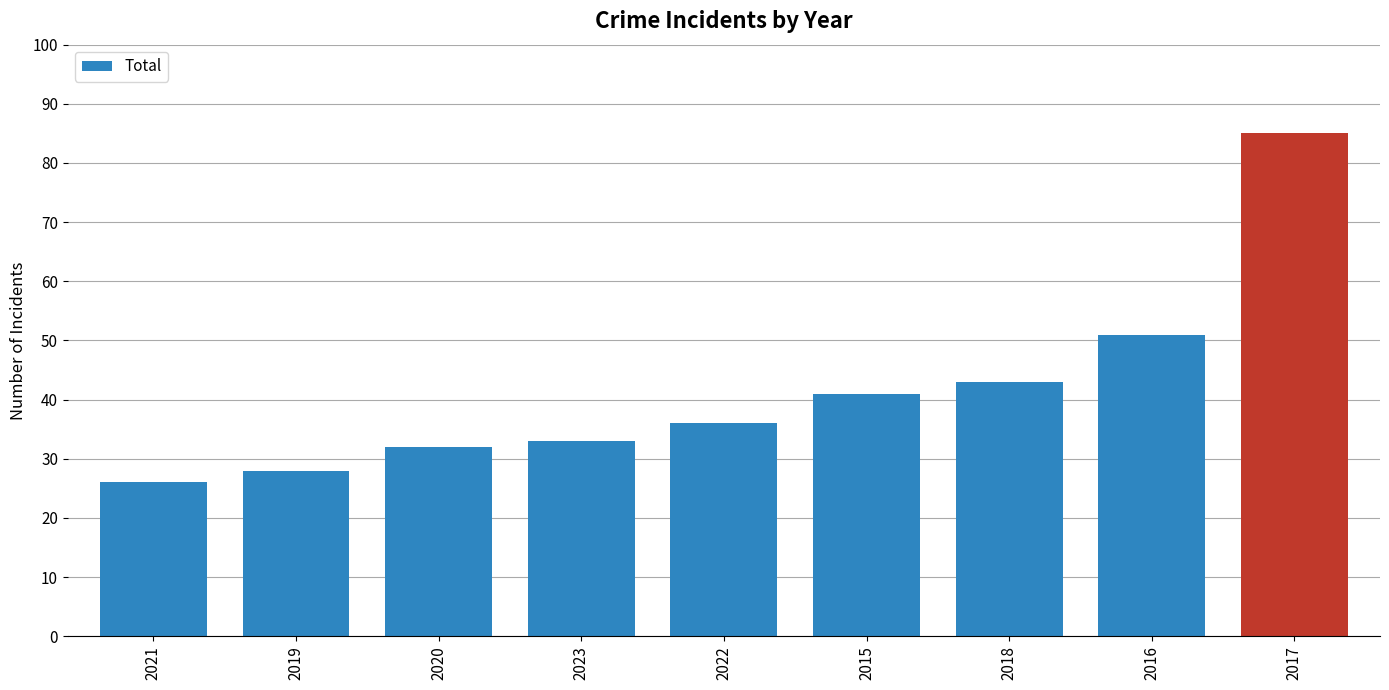

Reading right to left, what are all the values shown in this chart?

2017=85	2016=51	2018=43	2015=41	2022=36	2023=33	2020=32	2019=28	2021=26